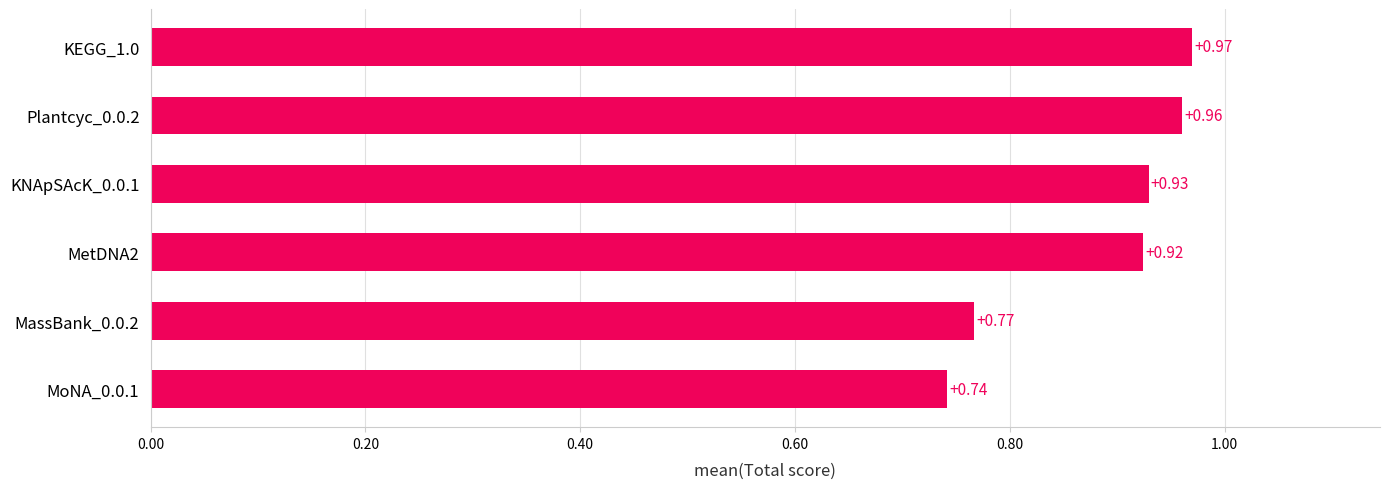

Rank the categories by value from highest to lowest.

KEGG_1.0, Plantcyc_0.0.2, KNApSAcK_0.0.1, MetDNA2, MassBank_0.0.2, MoNA_0.0.1